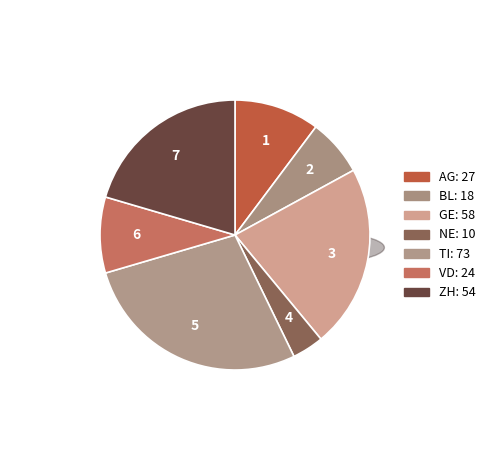

Combined, do NE and GE account for over 50%?

No